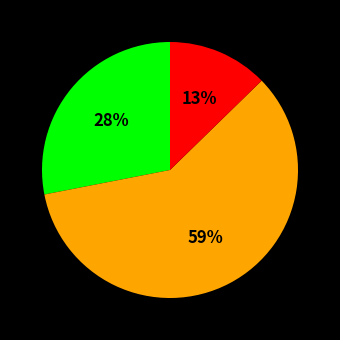

Is there a majority slice in this chart?

Yes